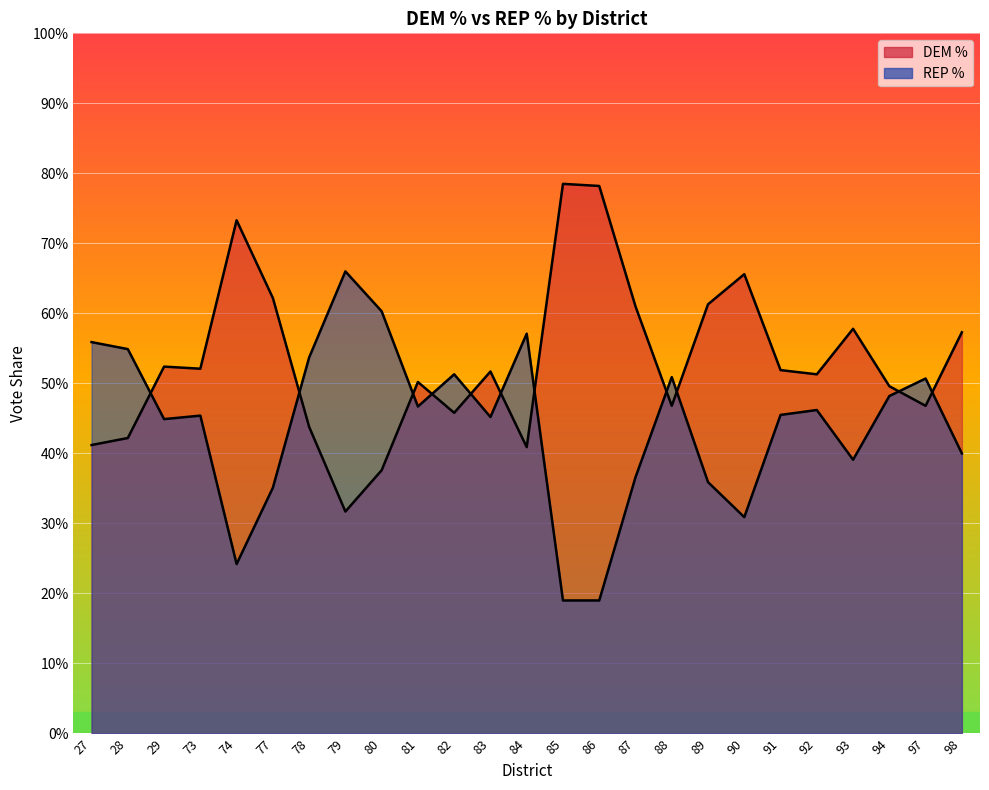

Which label corresponds to the largest value in the chart?

85